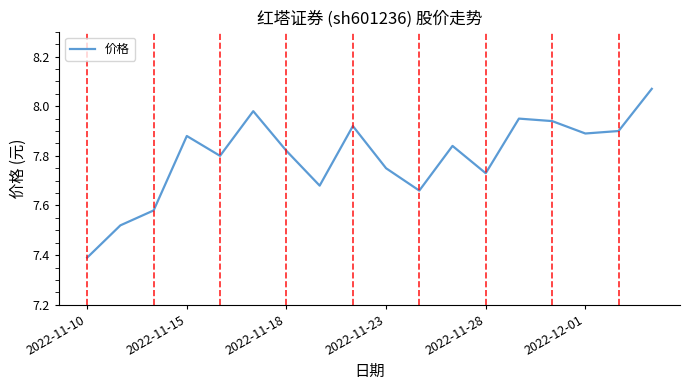

What is the smallest value displayed?

7.4